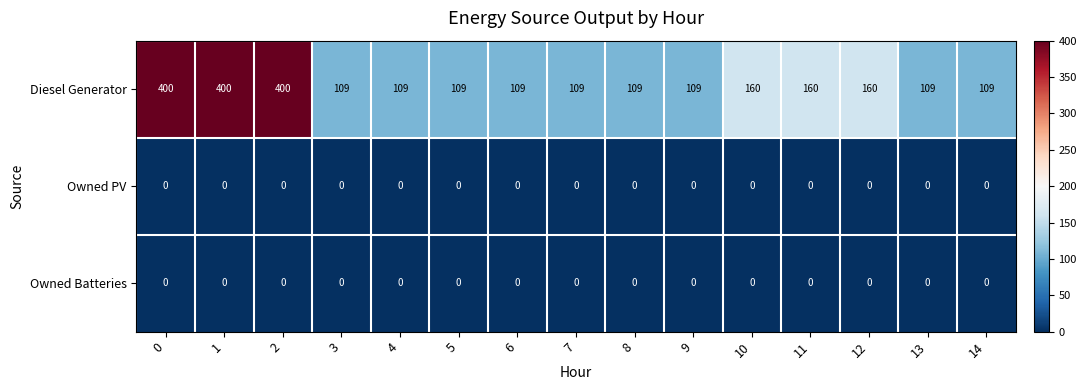

What is the difference between the maximum and minimum values in the Diesel Generator series?

291